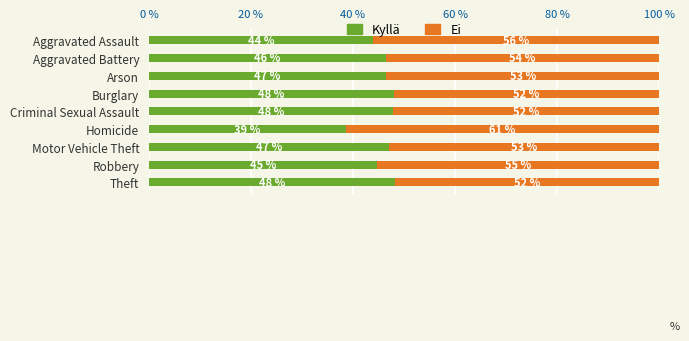

How many categories are shown in the chart?

9